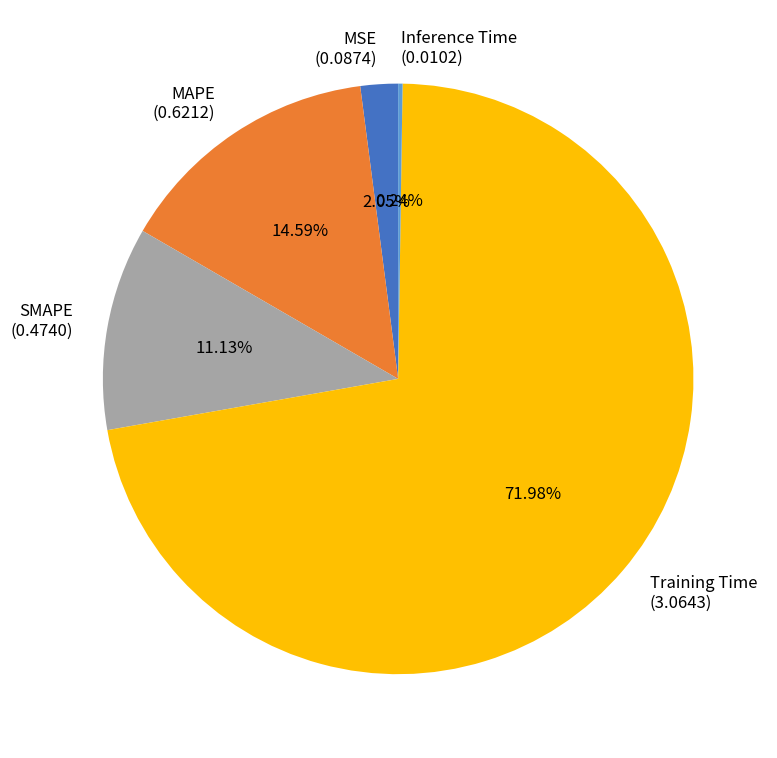

Combined, do SMAPE (0.4740) and MAPE (0.6212) account for over 50%?

No